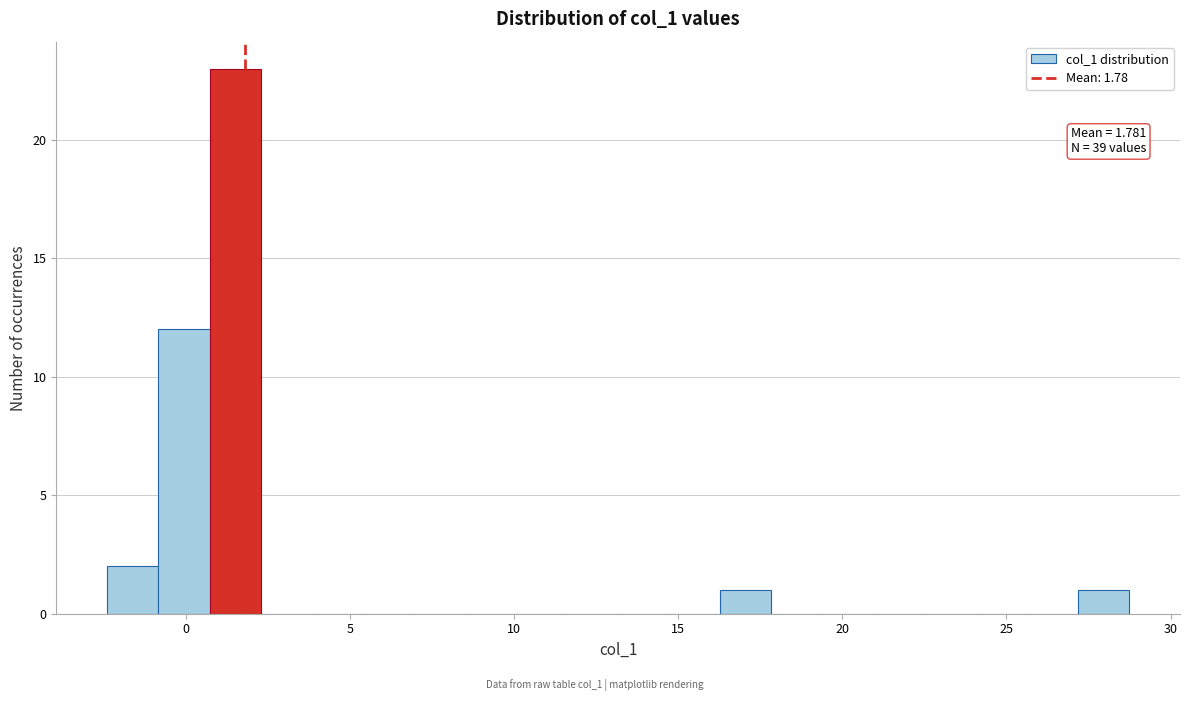

Around what value on the x-axis is the tallest bar? Give the approximate position of its centre, as read against the axis.

1.5